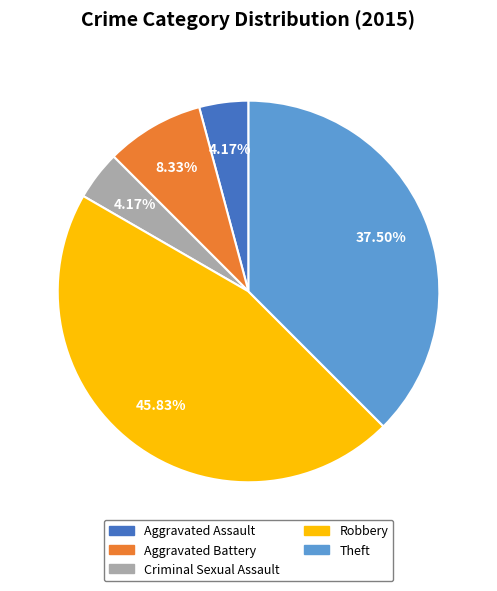

What percentage is the Aggravated Battery slice, to the nearest percent?

8%